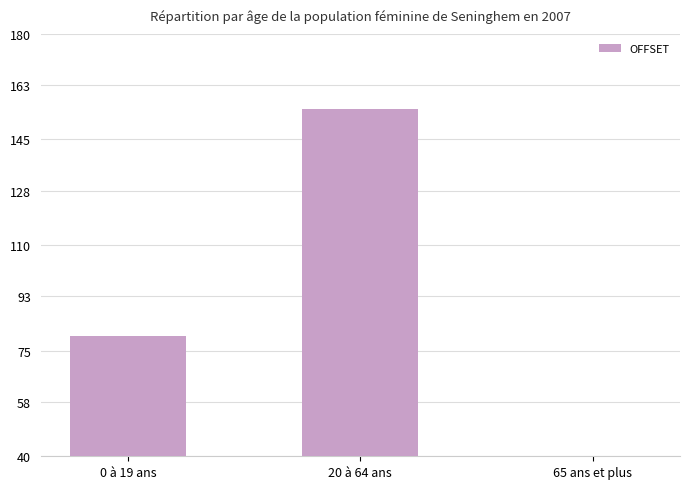

How many bars are there in total?

3